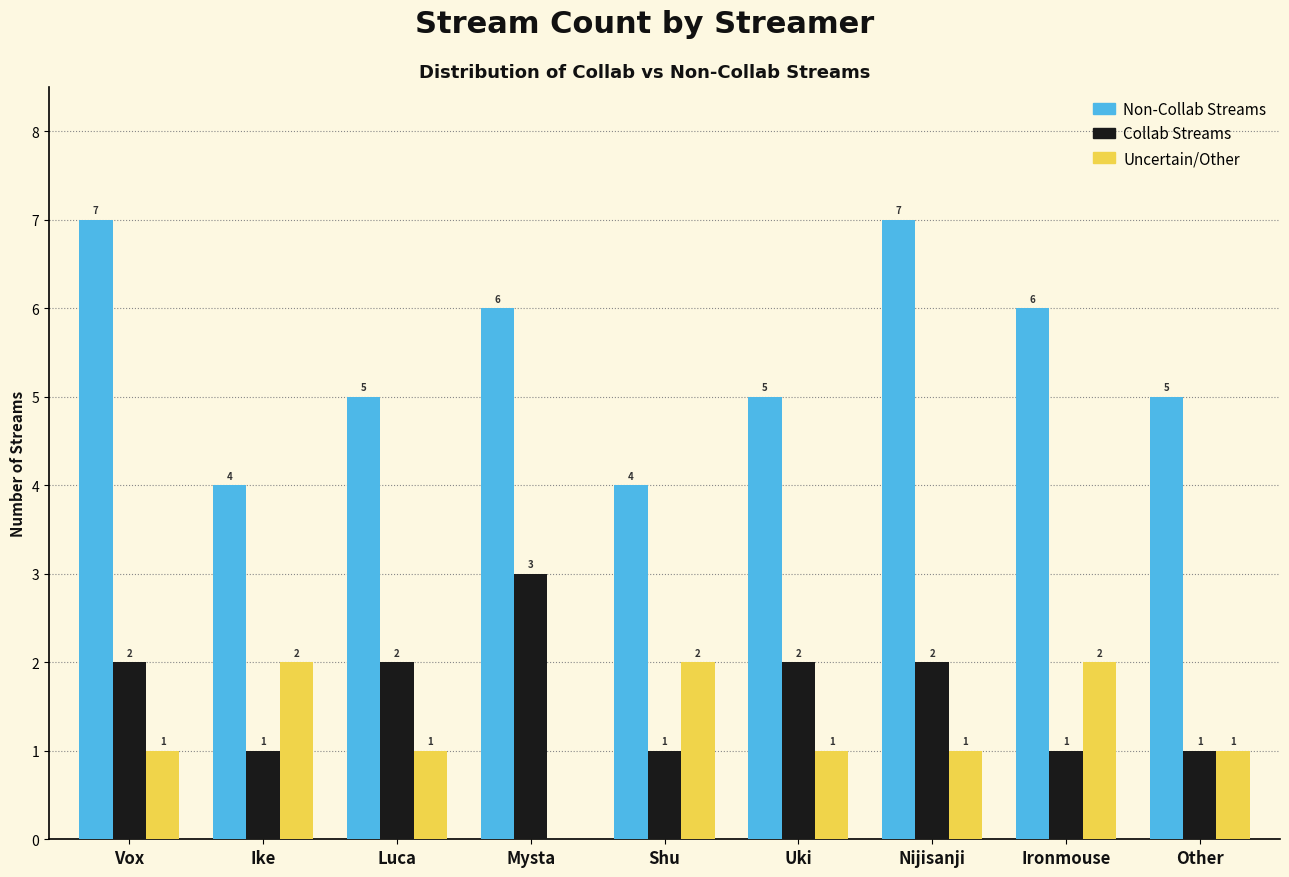

Is it true that Non-Collab Streams equals 4 at Ike?

True